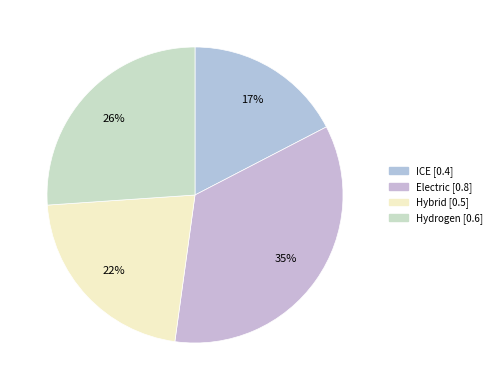

True or false: ICE accounts for 5% of the total.

False